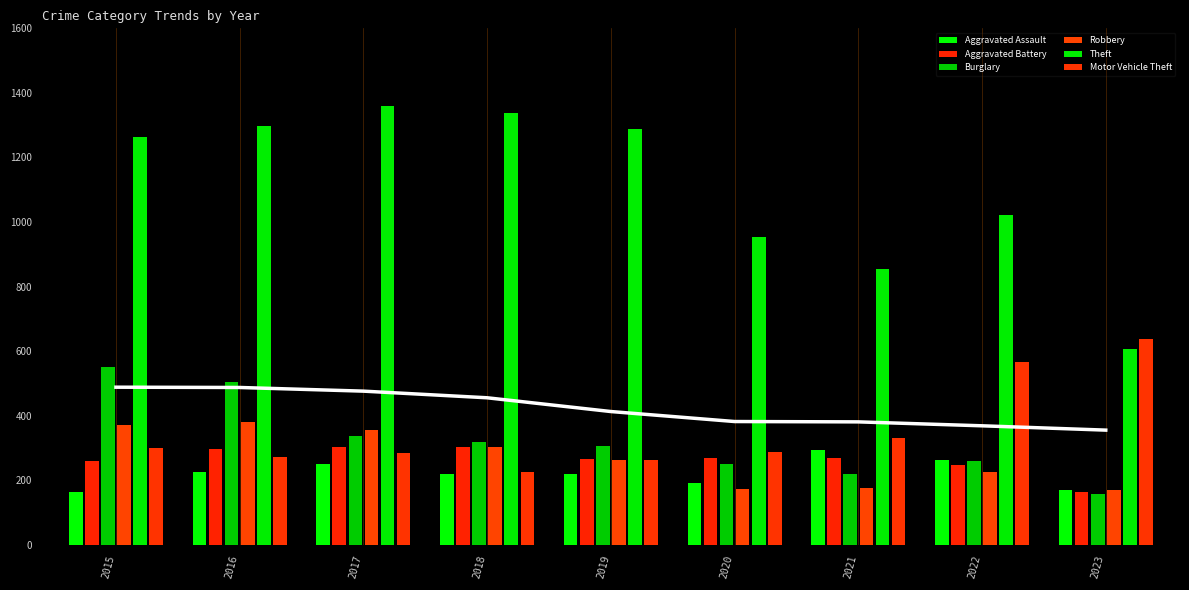

What are all the series names shown in the legend?

Aggravated Assault, Aggravated Battery, Burglary, Robbery, Theft, Motor Vehicle Theft